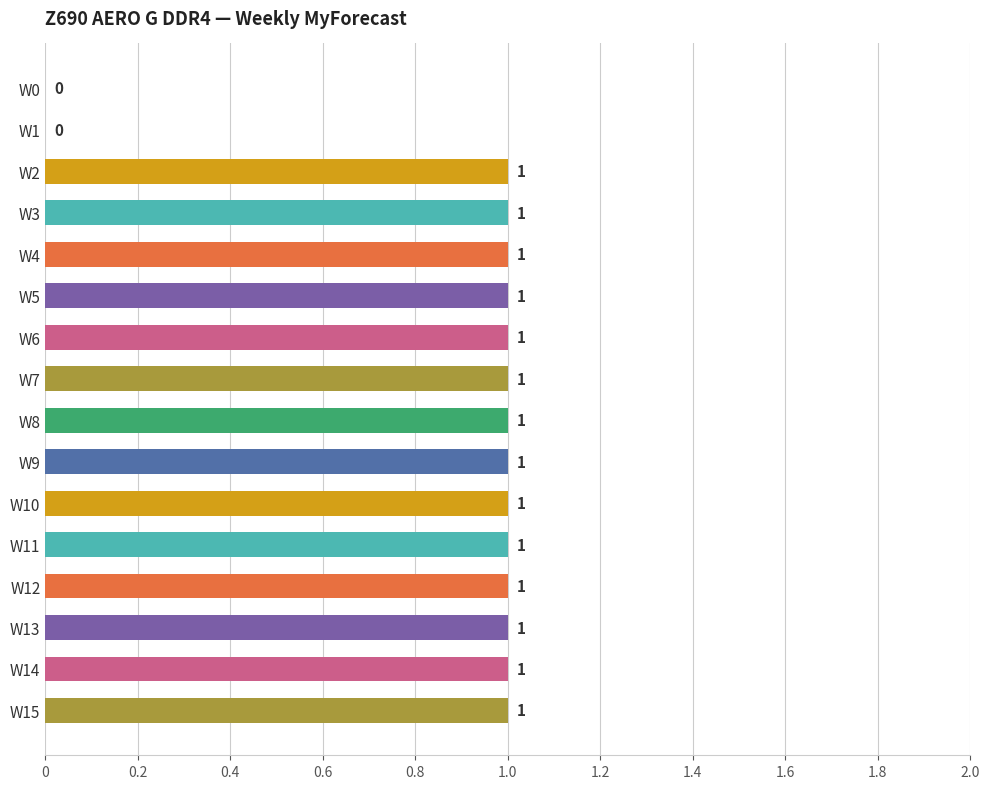

The chart shows a value of 2 at W12. True or false?

False